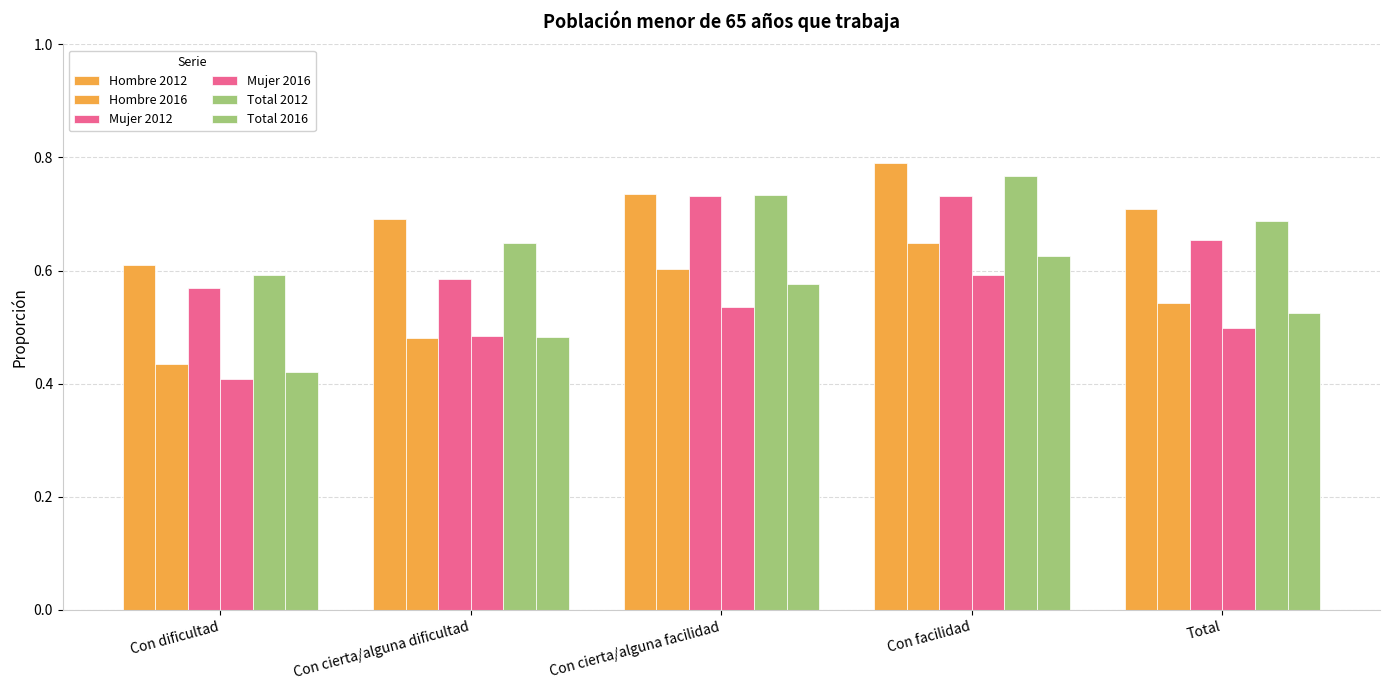

Does the chart contain stacked bars?

No